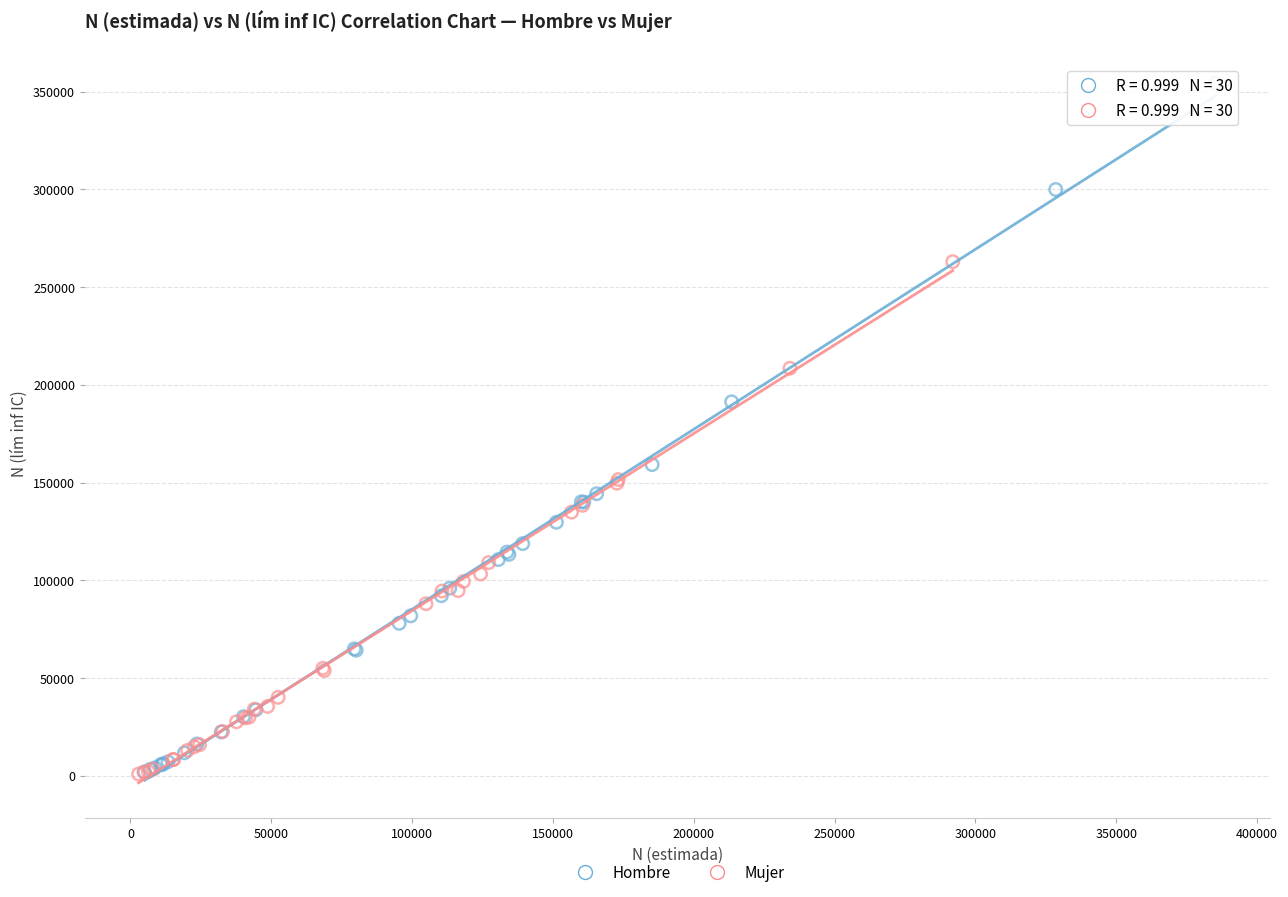

Which series reaches the maximum Y coordinate?

Hombre